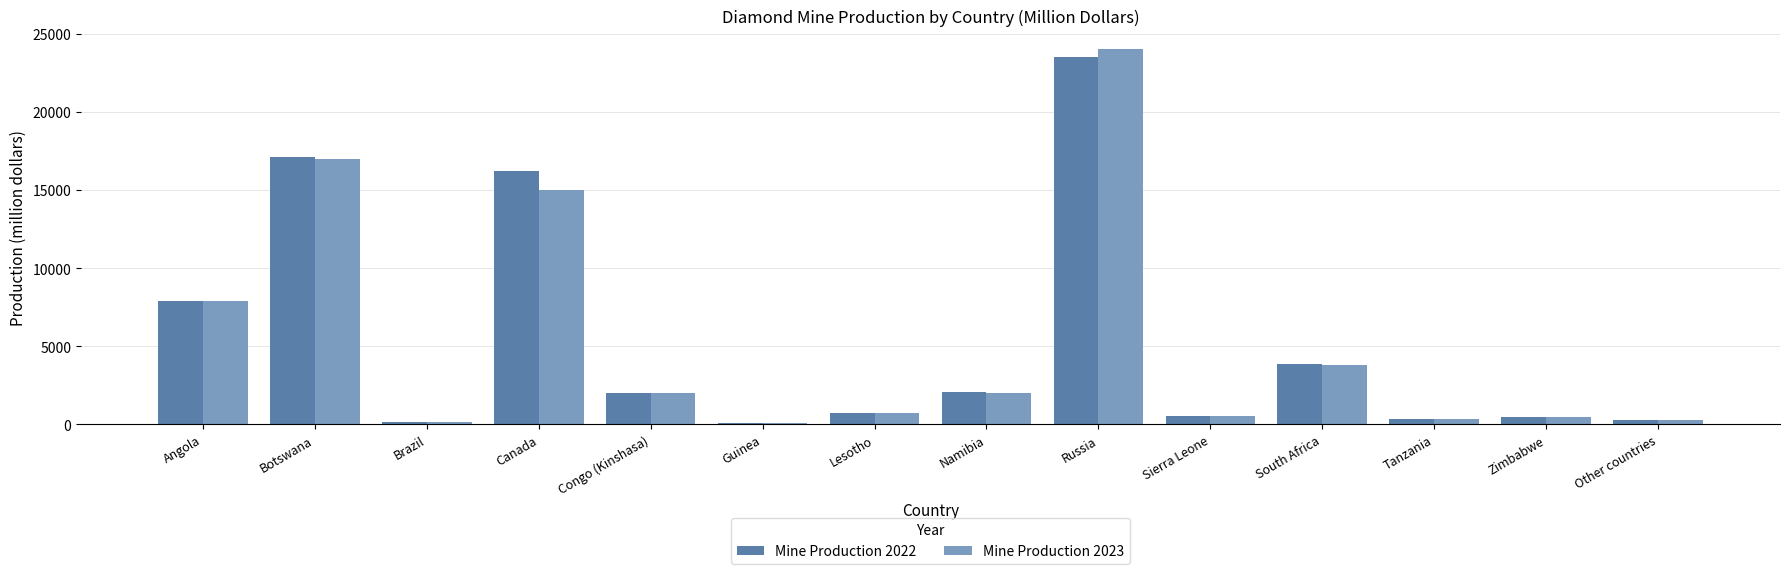

Which series has the widest spread of values?

Mine Production 2023